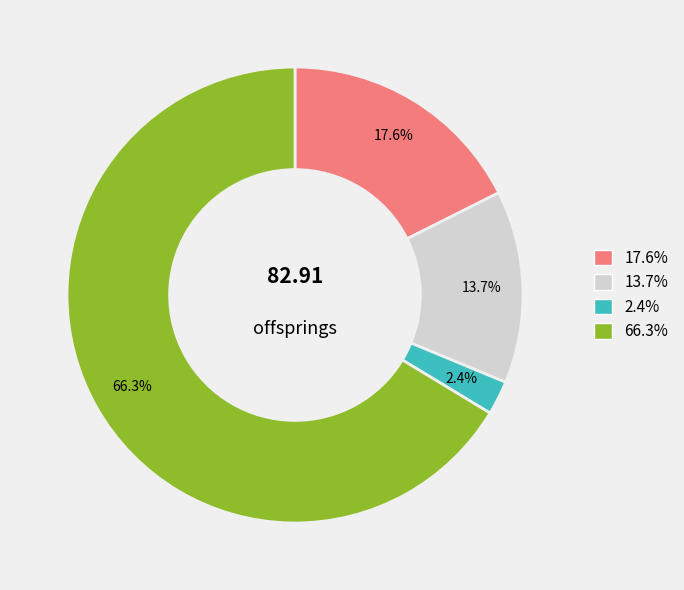

Is there any slice that represents more than half of the pie?

Yes